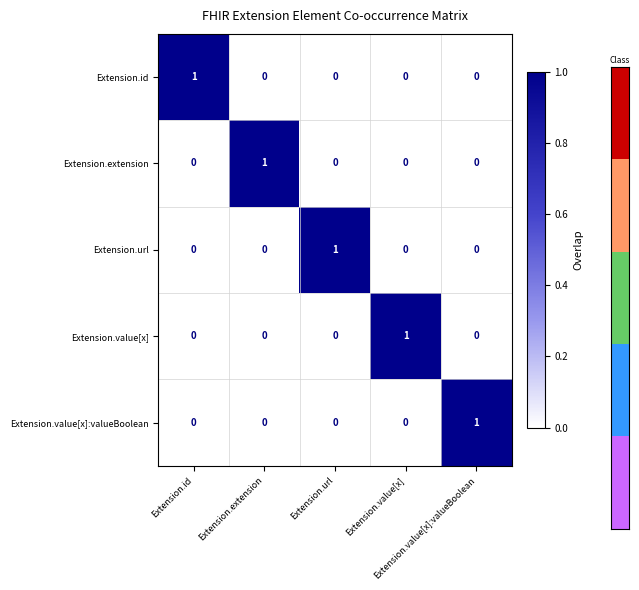

At how many categories does at least one series exceed 0?

5